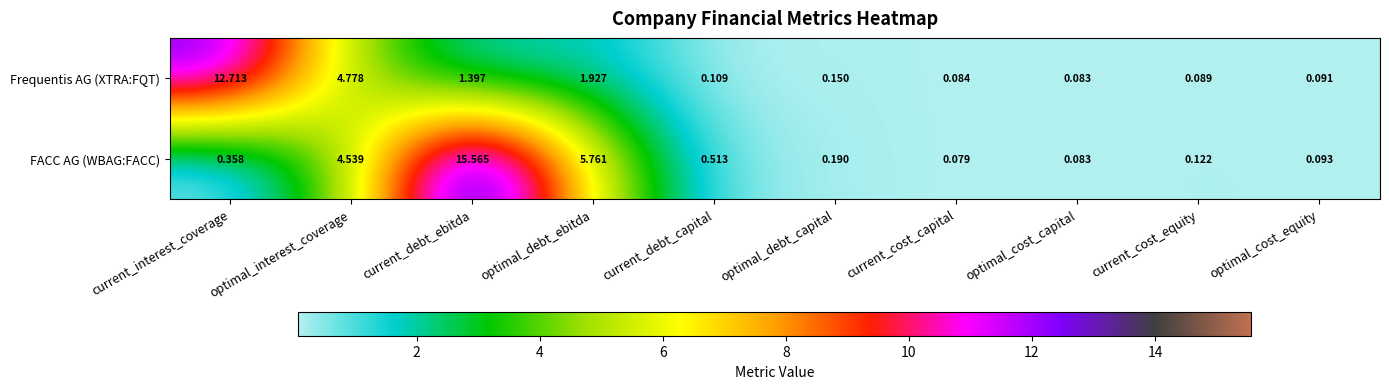

At which label is Frequentis AG (XTRA:FQT) closest to 6?

optimal_interest_coverage